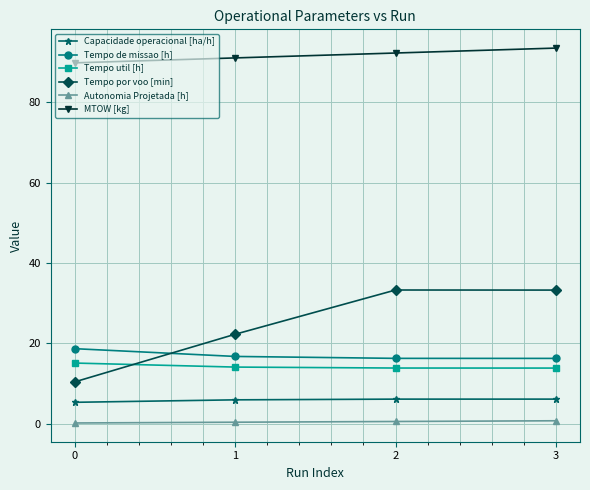

How many data points does each series have?

4